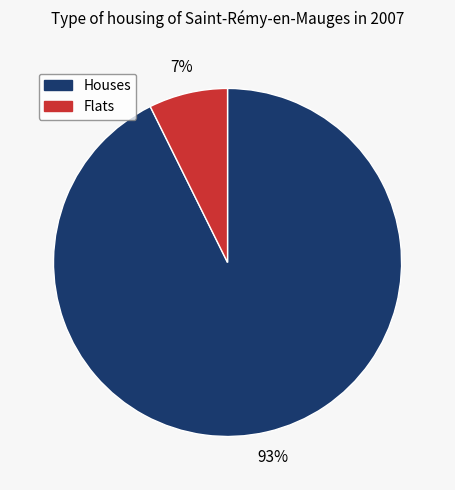

Rank the categories by value from lowest to highest.

Flats, Houses